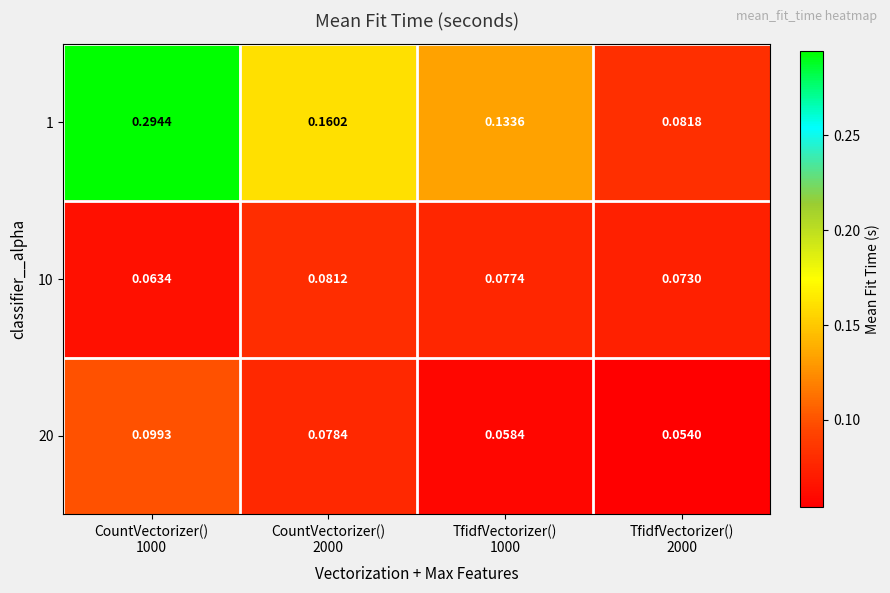

Count the number of data series in this chart.

3